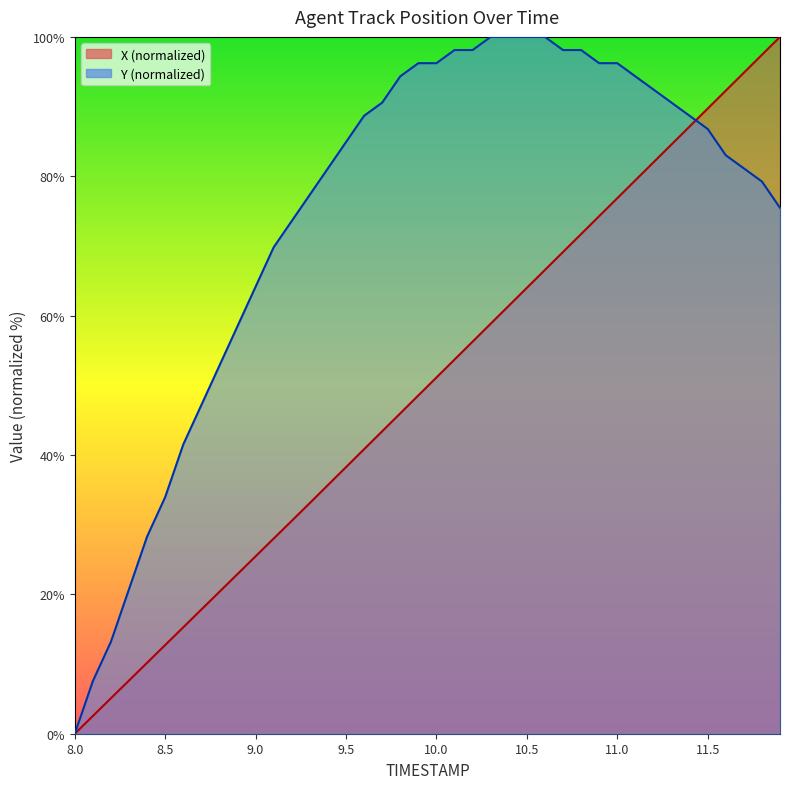

Which series has the largest total across all categories?

Y (normalized)